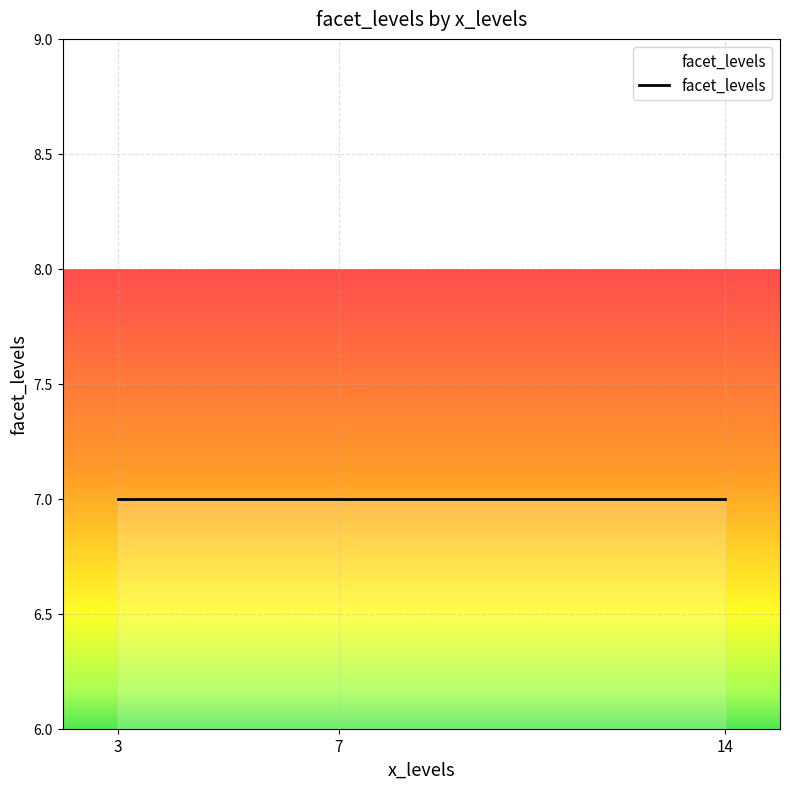

Approximately how many times larger is the value at 7 compared to 3?

1.0